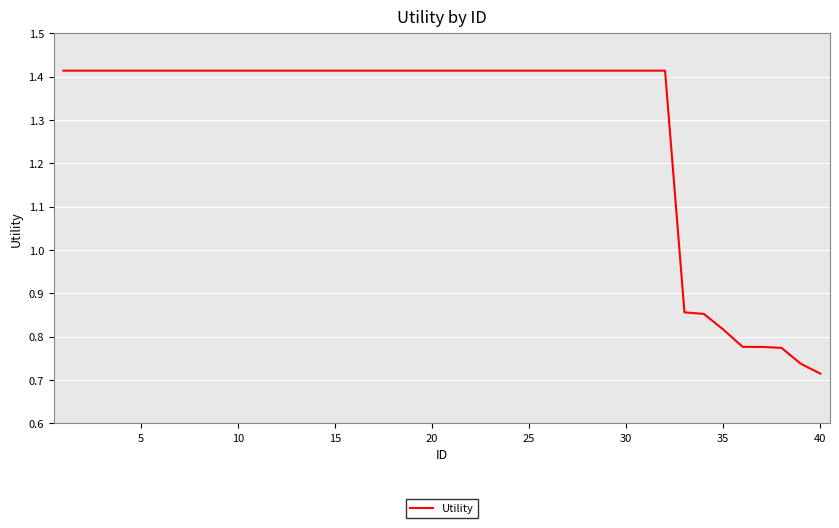

Is this an area chart (filled region under the line)?

No